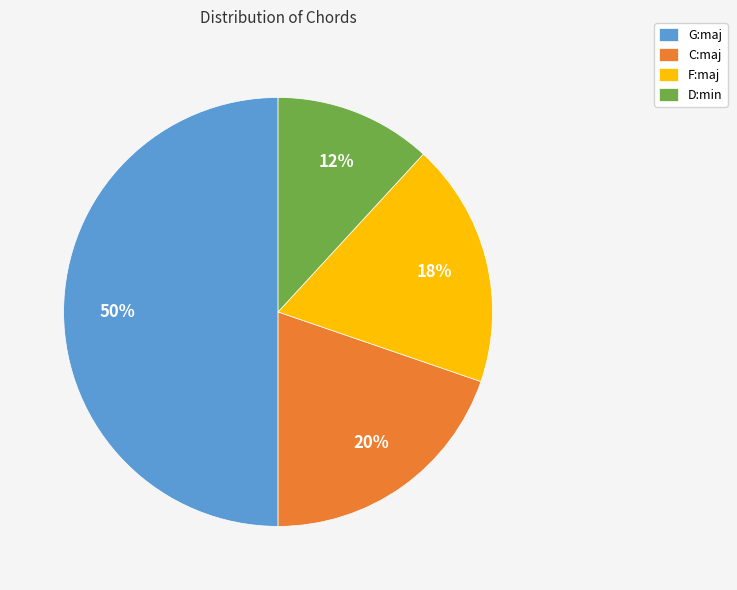

What percentage is the D:min slice, to the nearest percent?

12%